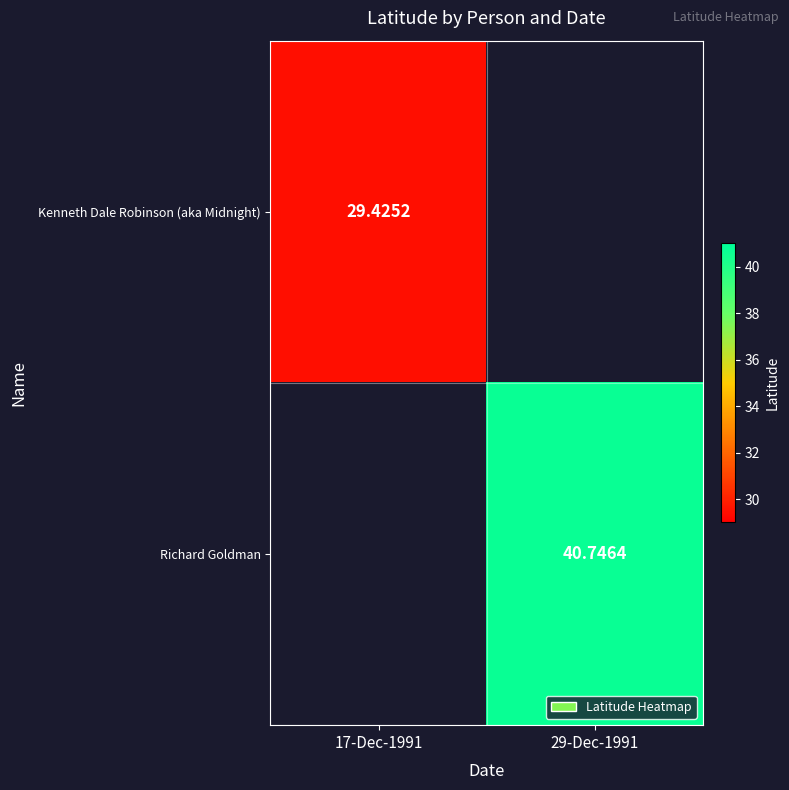

What is the minimum value for Kenneth Dale Robinson (aka Midnight)?

29.4